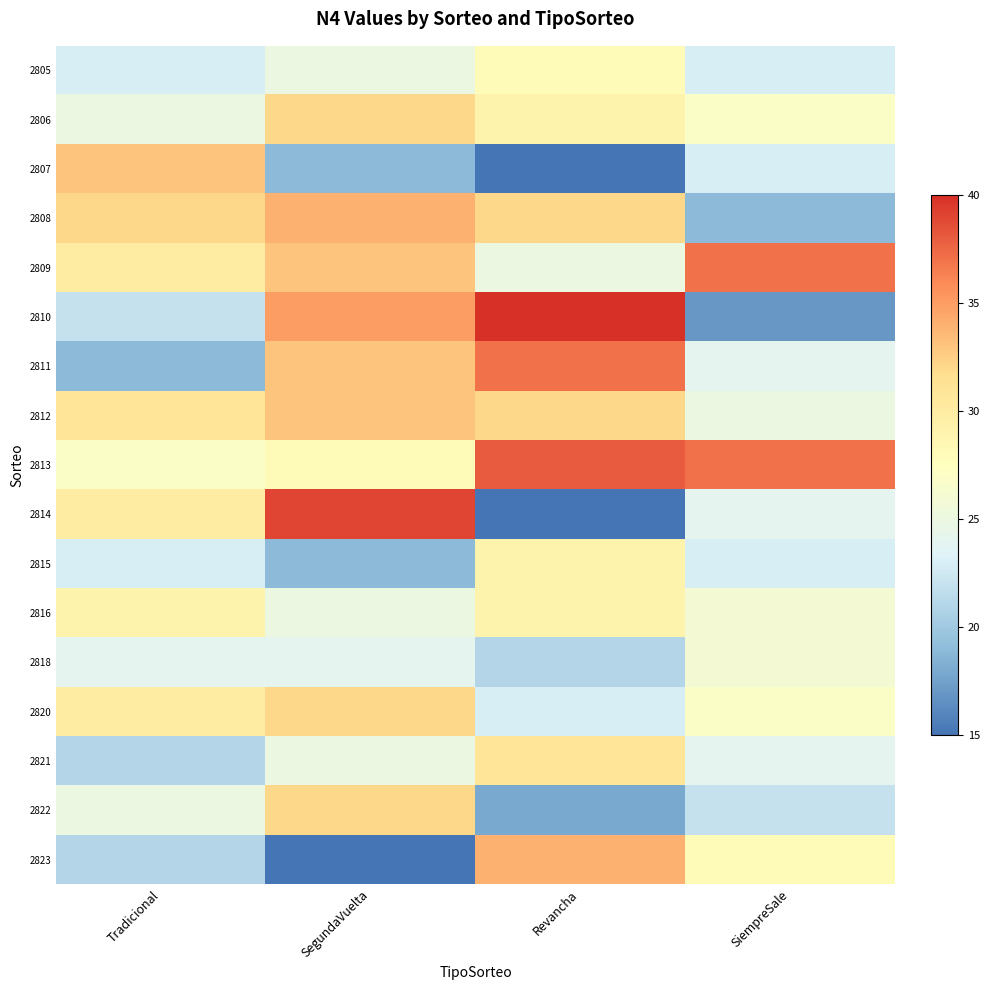

What is the total value across all series at SiempreSale?

432